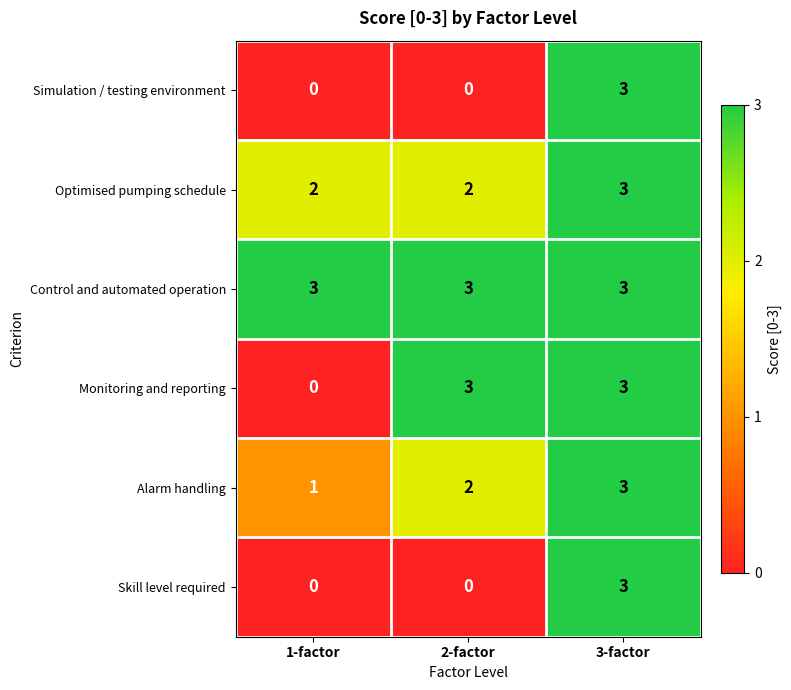

At which category is the sum across all series the highest?

3-factor